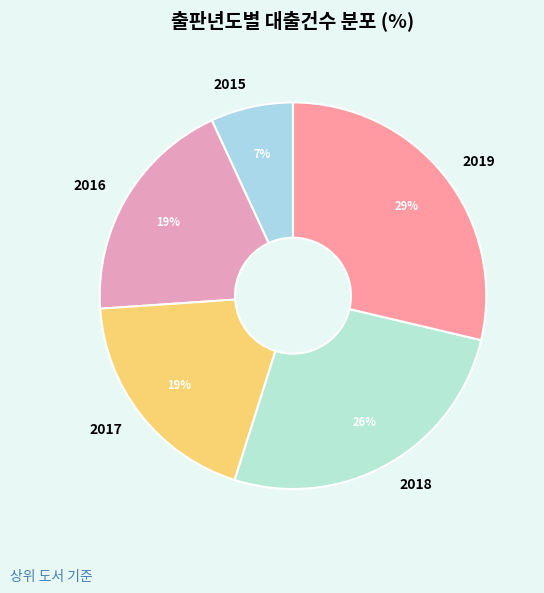

Is 2018 the majority of the pie?

No